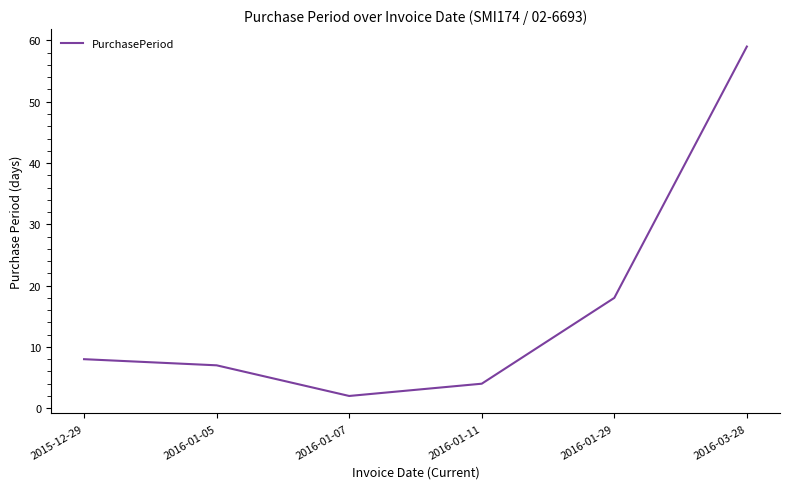

What is the smallest value displayed?

2